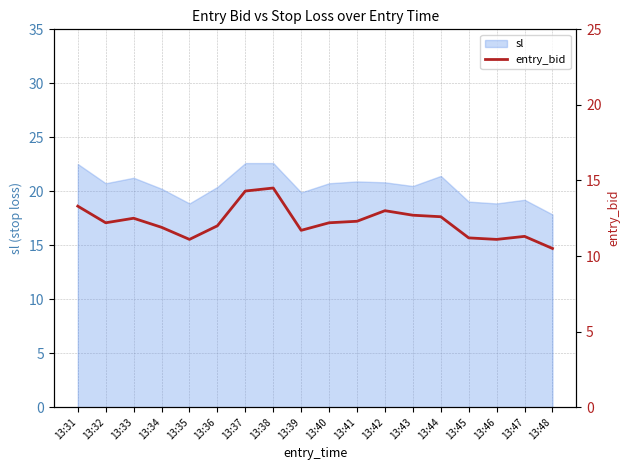

Reading right to left, extract all data points from this chart.

10.5	11.3	11.1	11.2	12.6	12.7	13.0	12.3	12.2	11.7	14.5	14.3	12.0	11.1	11.9	12.5	12.2	13.3